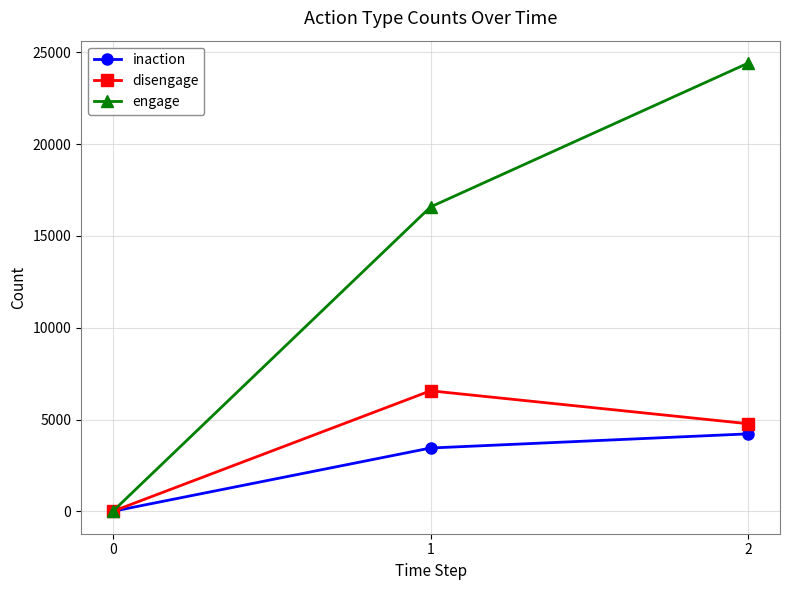

Rank the series at 1 from lowest to highest value.

inaction, disengage, engage